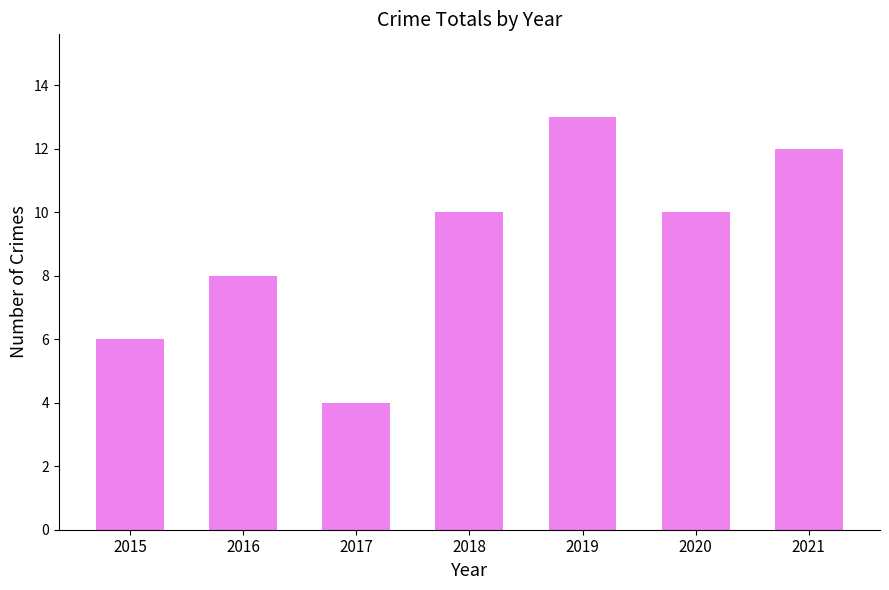

What is the difference between the values at 2017 and 2015?

2